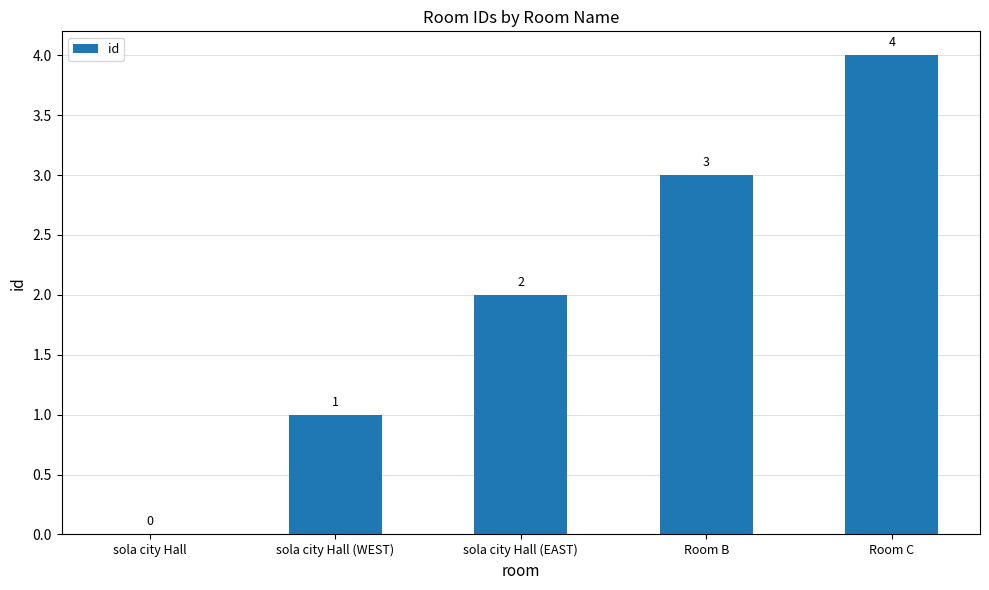

The chart shows a value of 3 at sola city Hall (EAST). True or false?

False